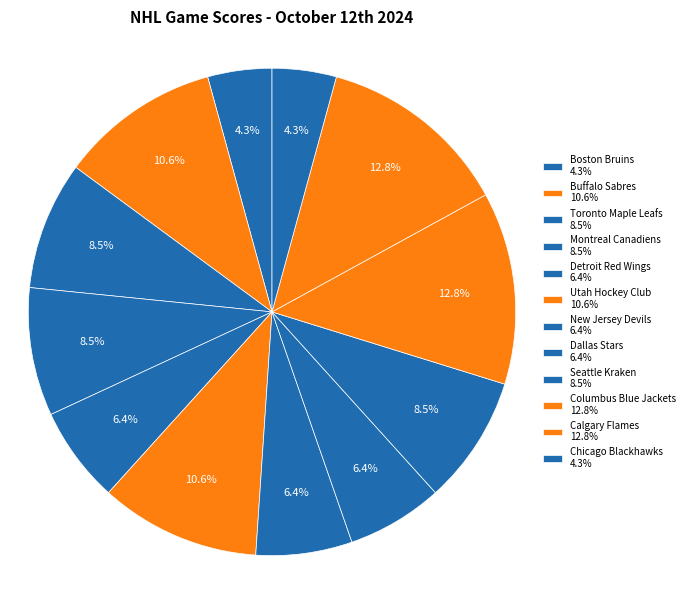

How many segments does this pie chart have?

12